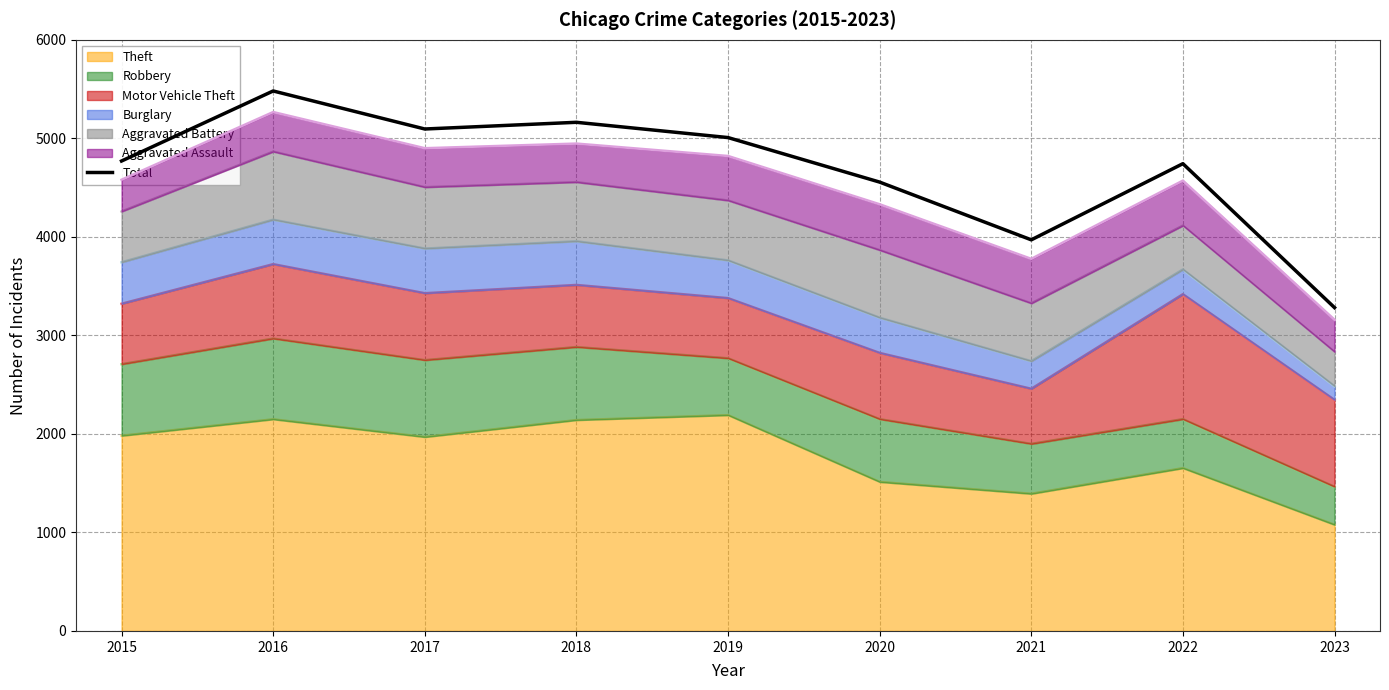

List the labels in order of value, smallest first.

2023, 2021, 2020, 2022, 2015, 2019, 2017, 2018, 2016